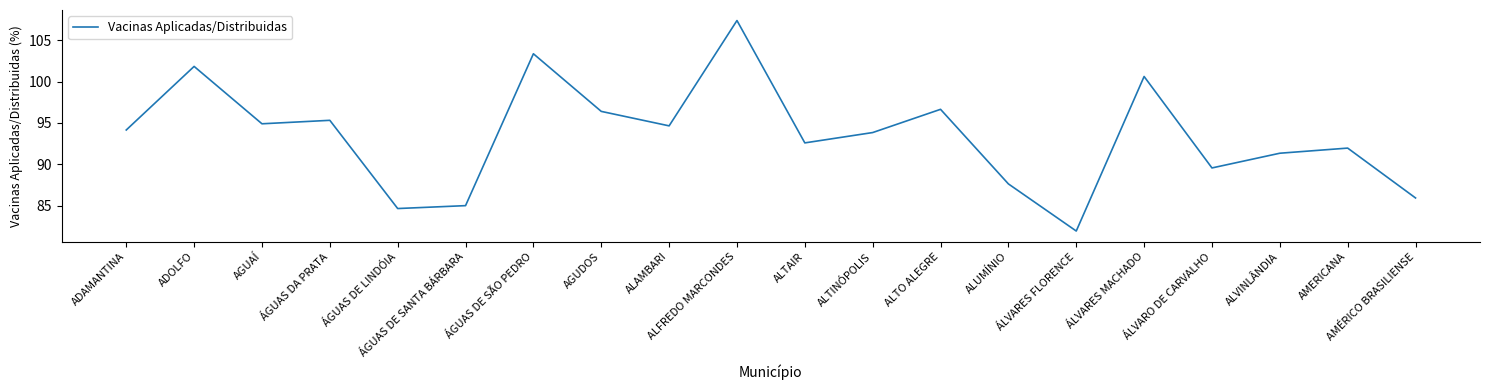

At which category does the data reach its first local peak?

ADOLFO